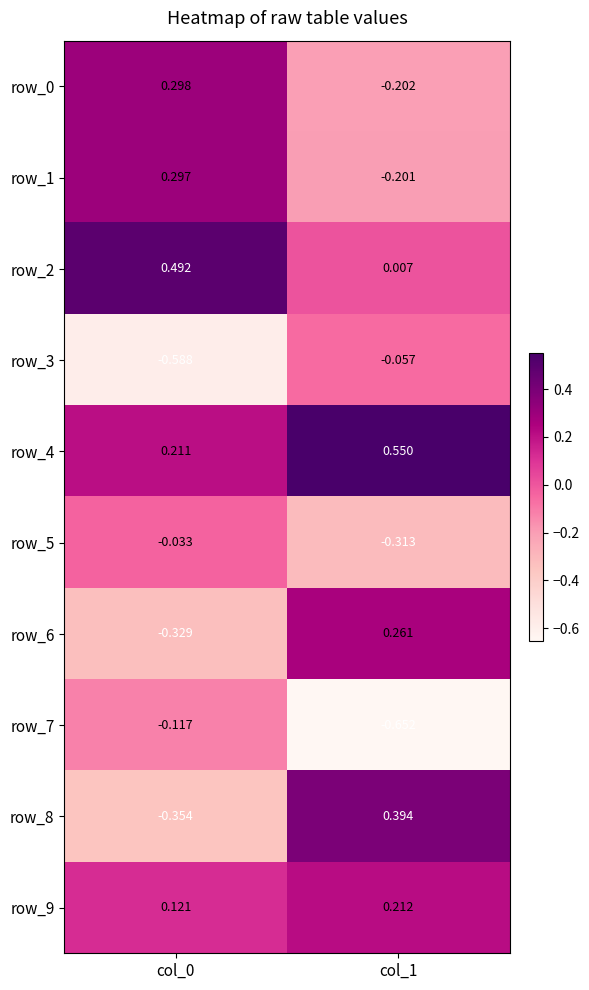

Is the value of row_0 at col_1 greater than the value of row_6 at col_1?

No